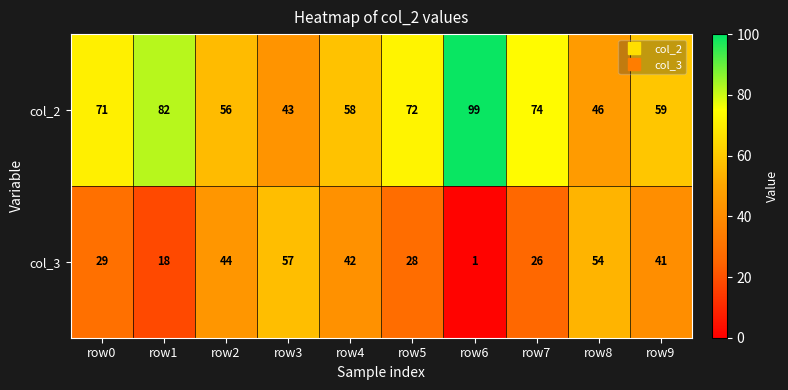

Which category has the highest value in the col_2 series?

row6